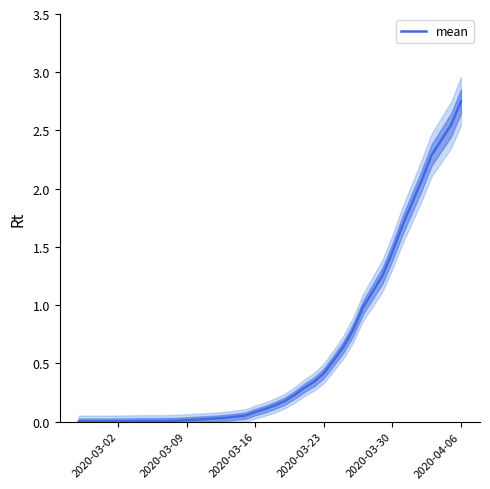

Does the chart display data point markers on the line(s)?

No